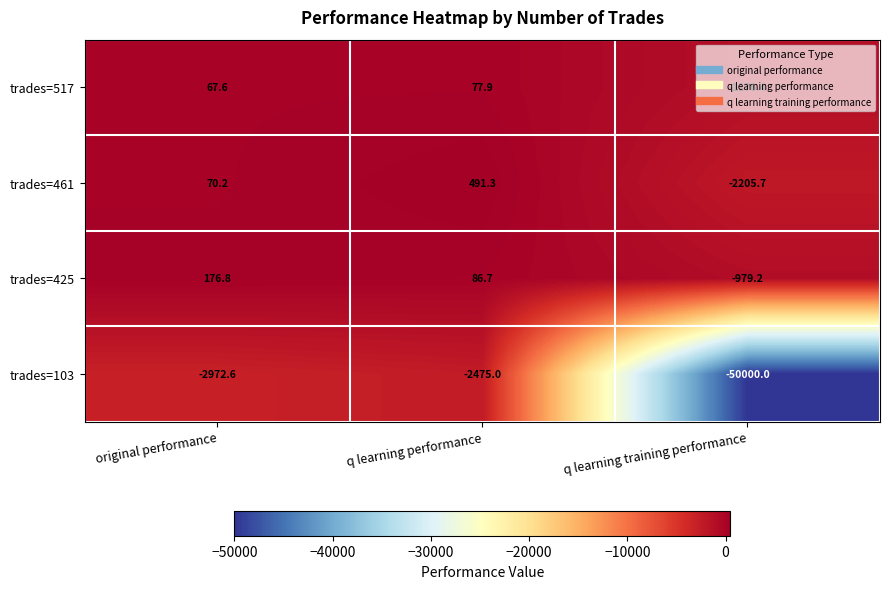

List the series in order of their peak value, highest first.

trades=461, trades=425, trades=517, trades=103